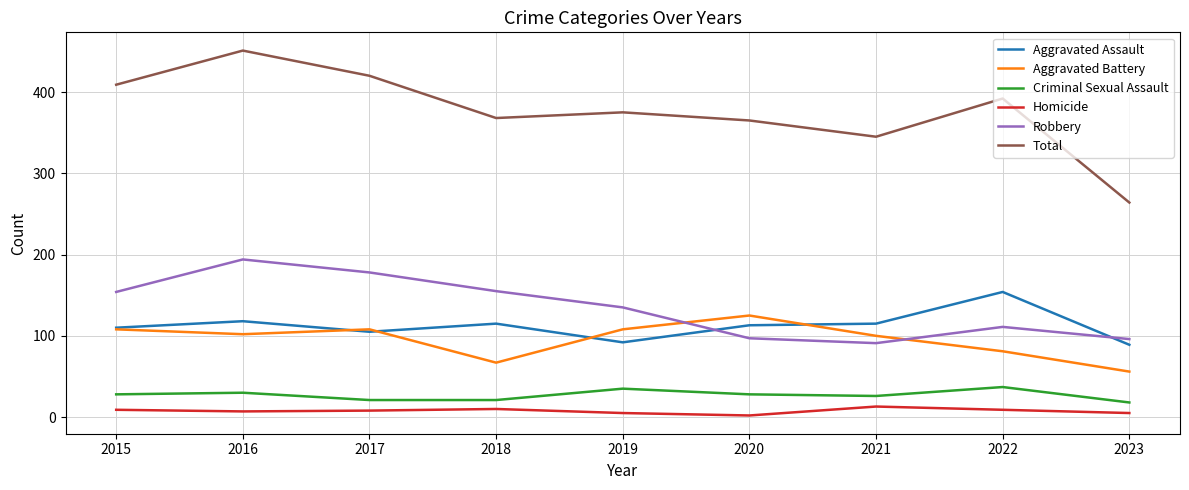

What value does the Robbery series have at 2020?

97